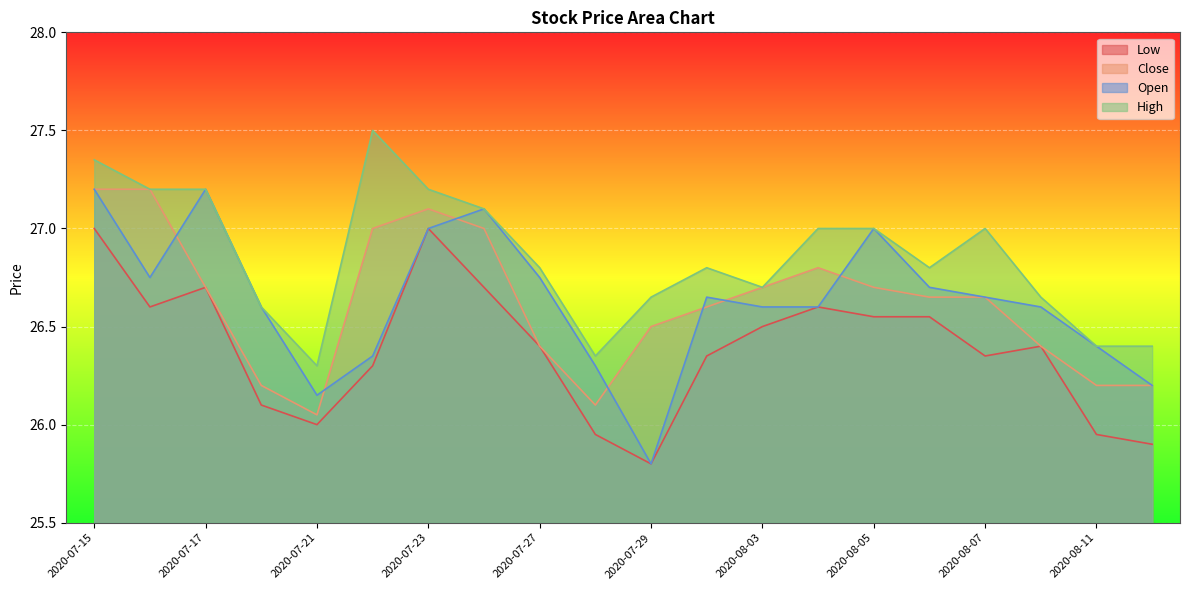

What is the sum of the Low values at 2020-07-20 and 2020-08-06?

52.7